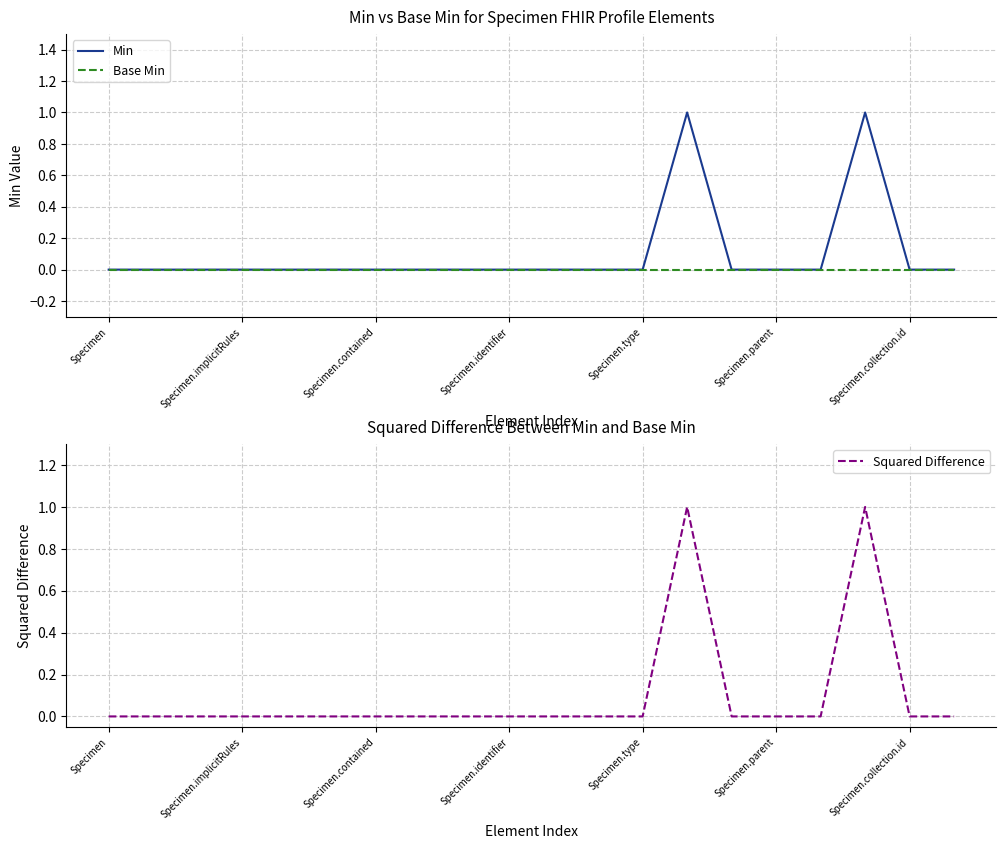

Does the chart display data point markers on the line(s)?

No